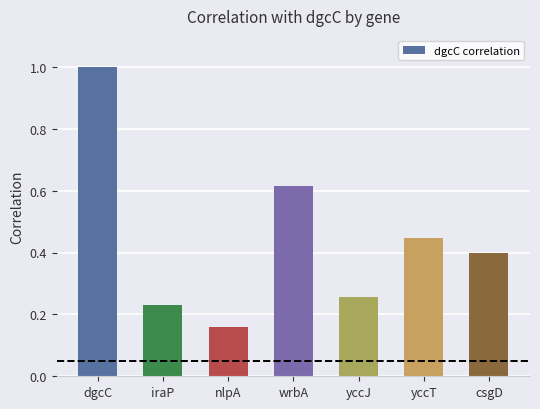

Which label corresponds to the largest value in the chart?

dgcC